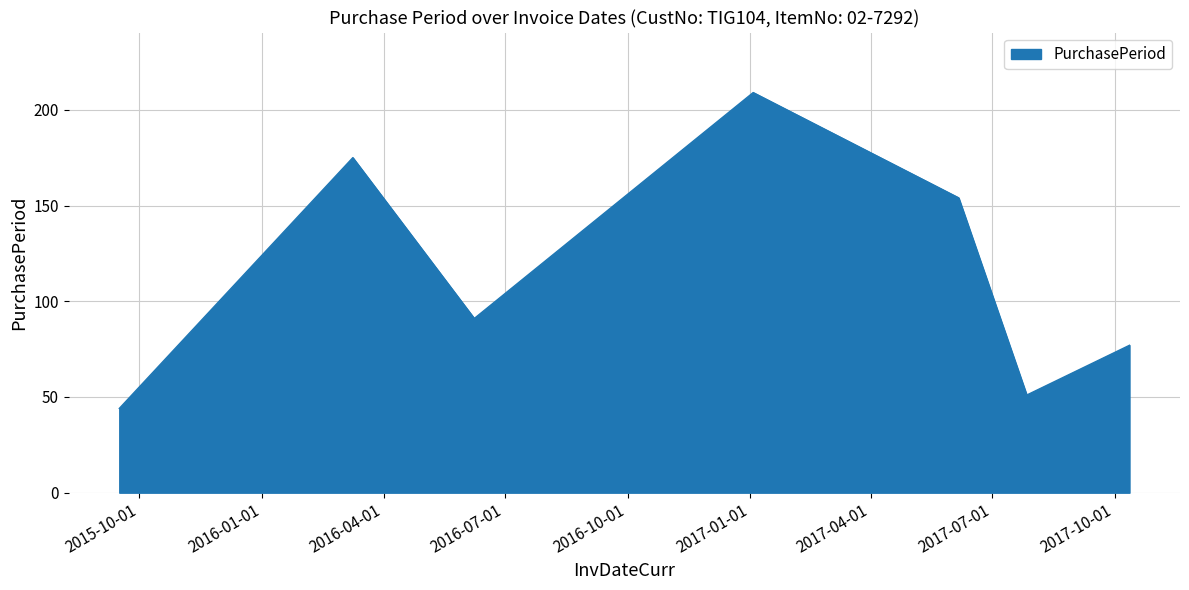

What is the minimum value shown in the chart?

44